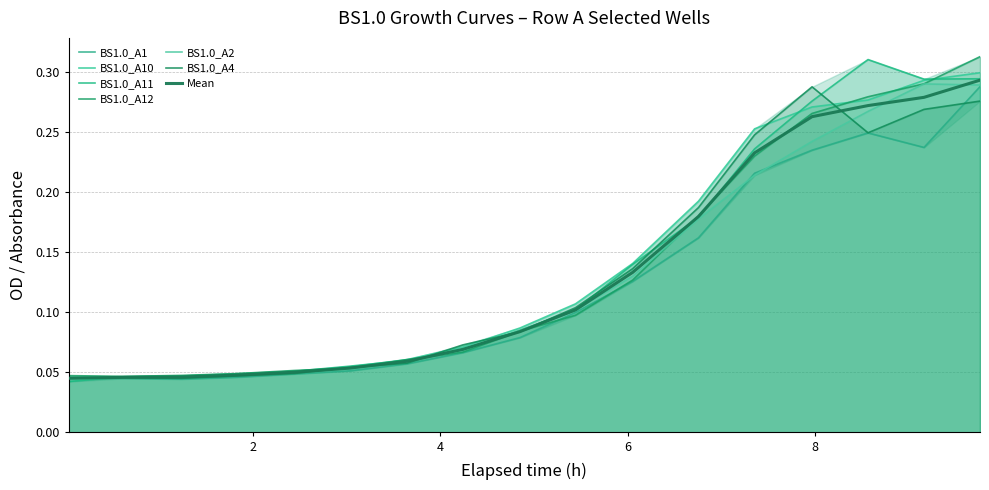

The BS1.0_A4 series shows 0.0 at 6. True or false?

False